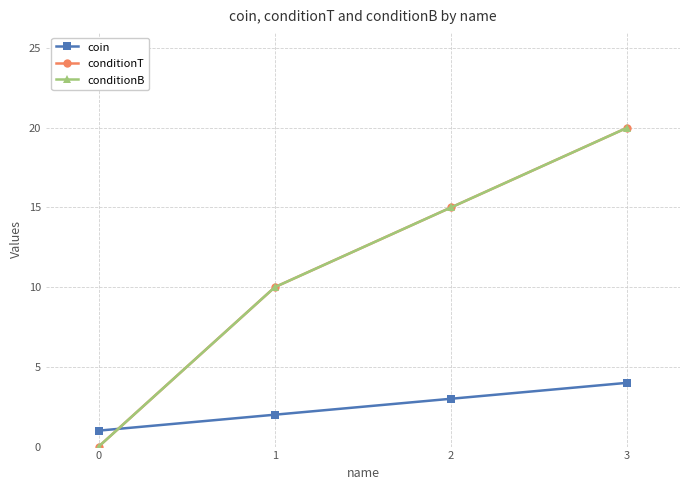

How many lines are shown in the chart?

3